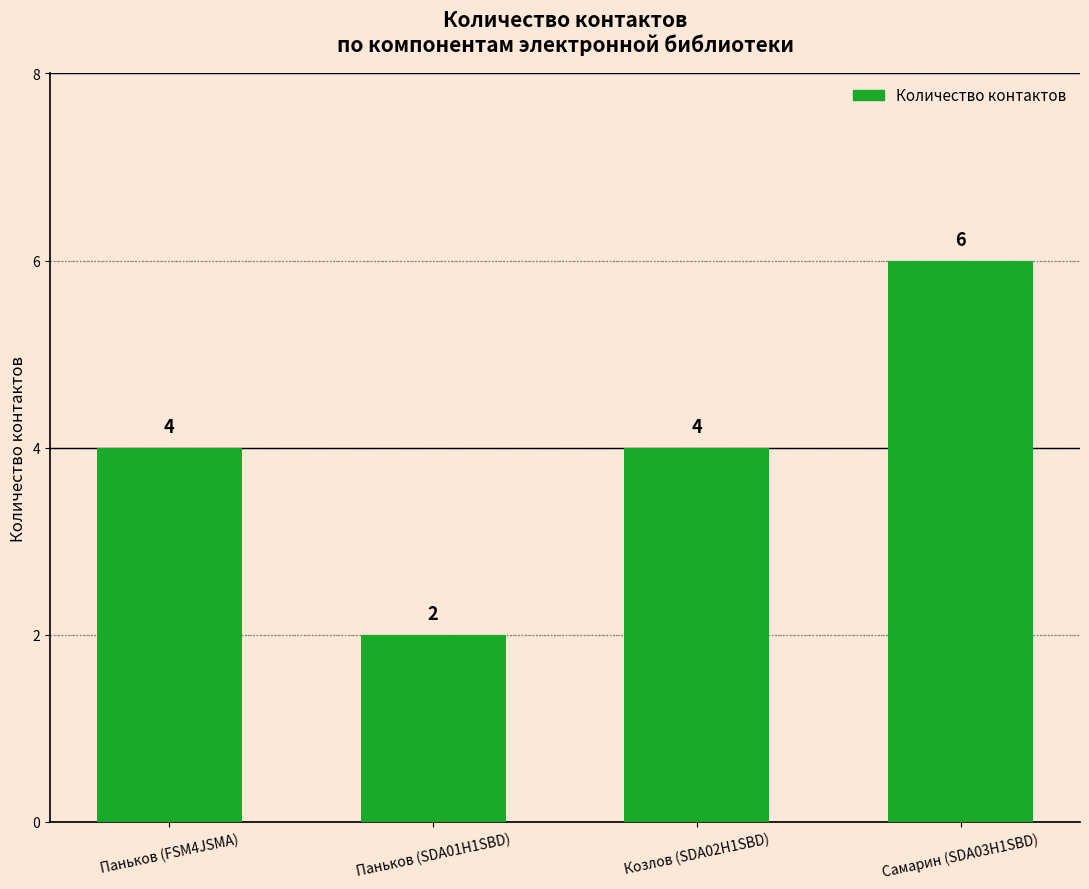

What position from the left is Козлов (SDA02H1SBD)?

3